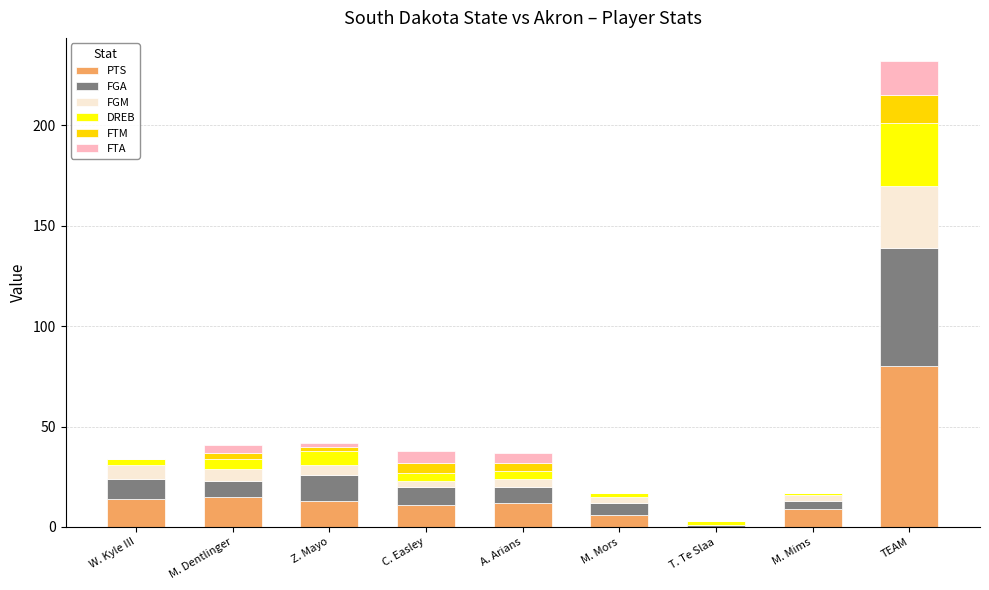

At which category is the sum across all series the highest?

TEAM